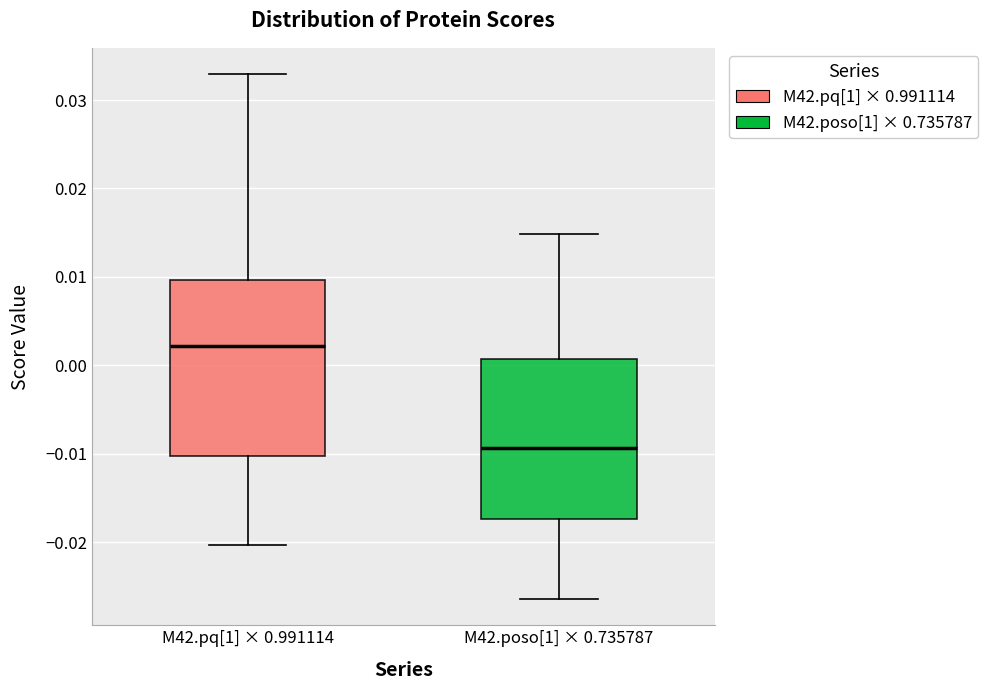

Where does the upper whisker of the box for M42.poso[1] × 0.735787 end on the y-axis? The values are not printed on the chart, so give them approximately, as read against the axis.

0.015